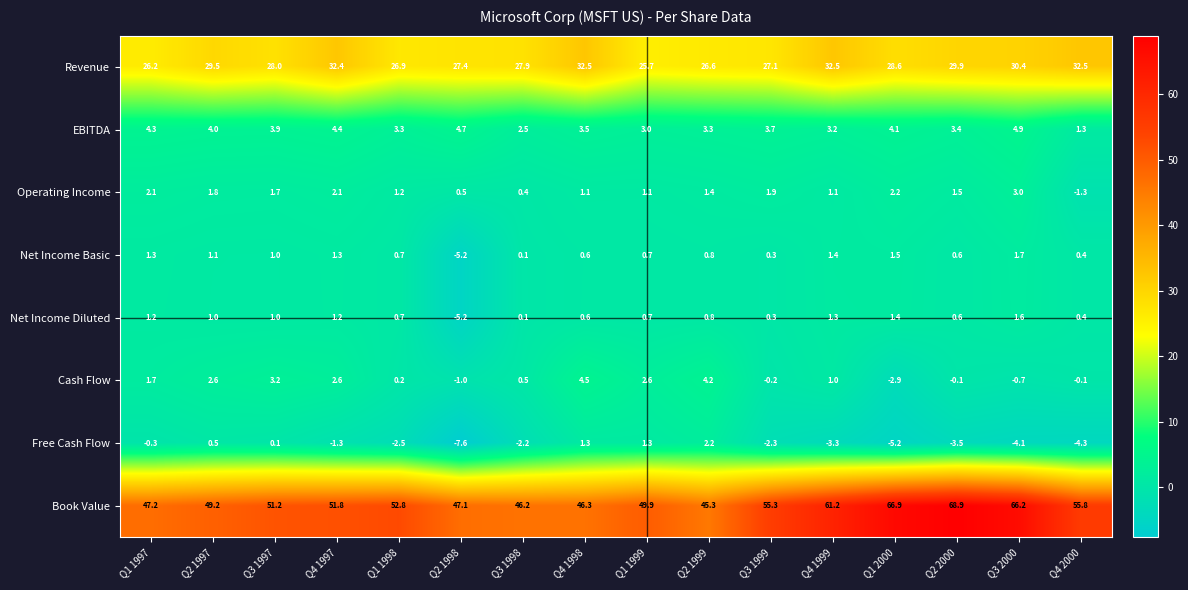

What is the maximum value for Cash Flow?

4.5